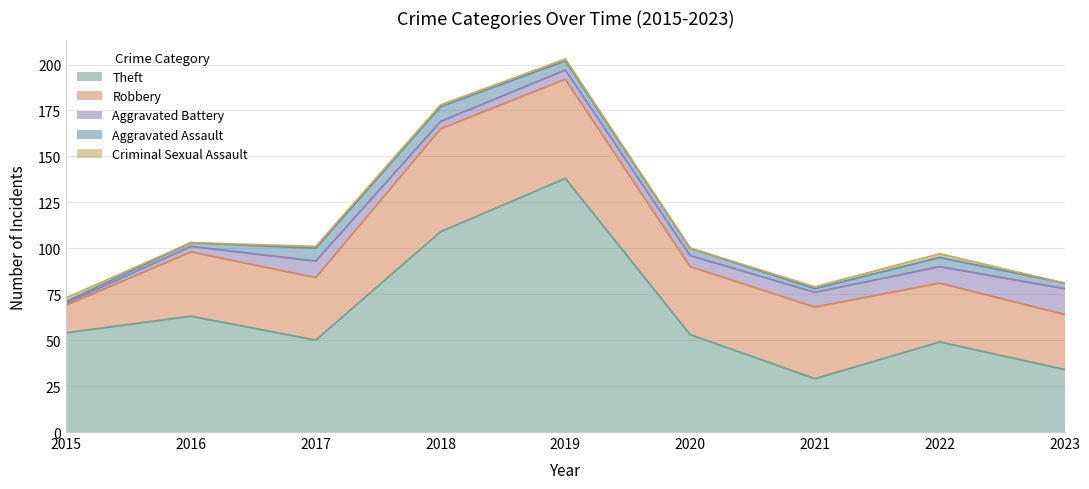

List the series in order of their peak value, highest first.

Theft, Robbery, Aggravated Battery, Aggravated Assault, Criminal Sexual Assault